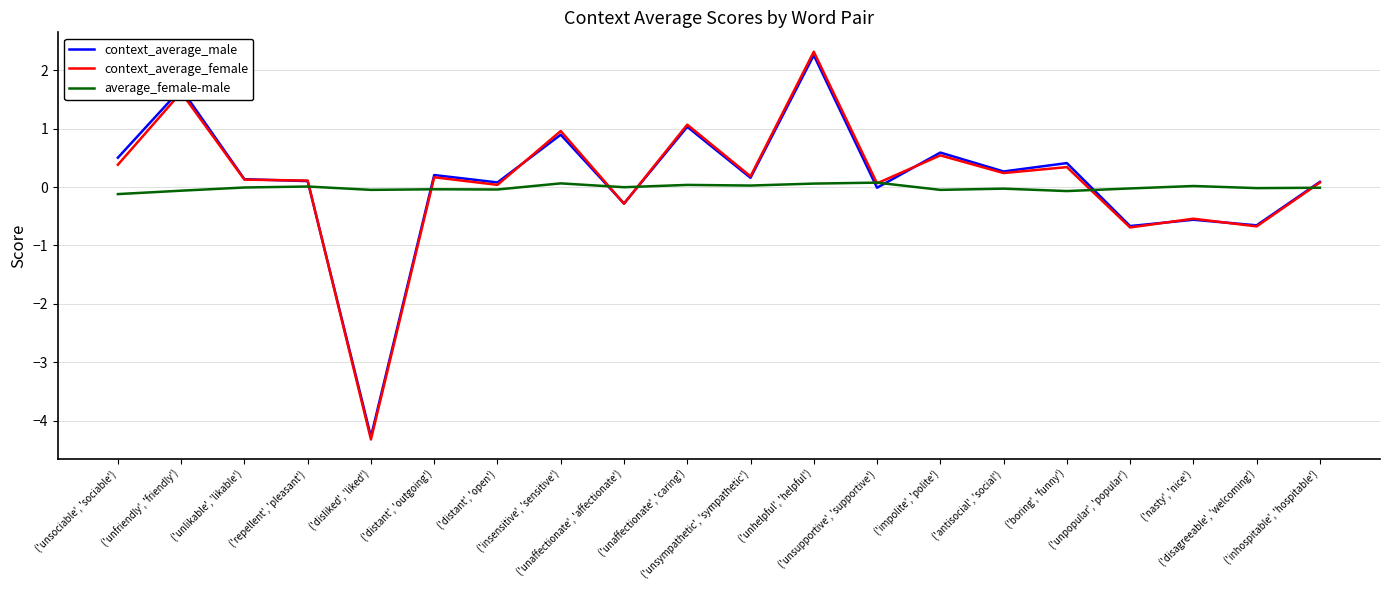

What is the maximum value for context_average_male?

2.3